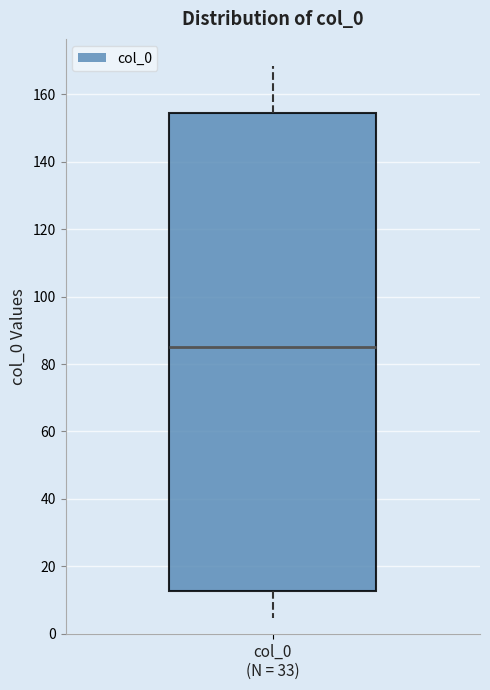

Read this box plot against the y-axis: the position of the median line, the range covered by the box, and the ends of both whiskers. The values are not printed on the chart, so give them approximately, as read against the axis.

median 86, box 12 to 154, whiskers 4 to 168